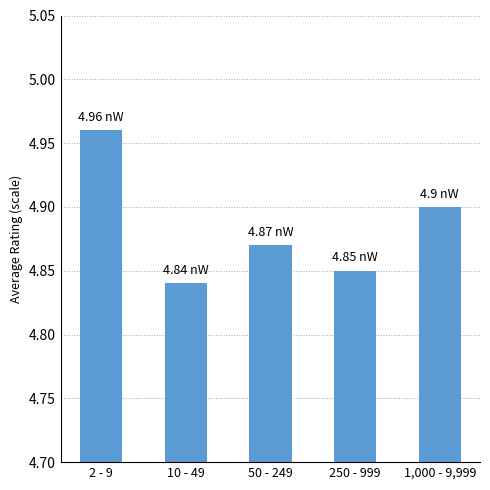

Which category has the highest value across all series?

2 - 9